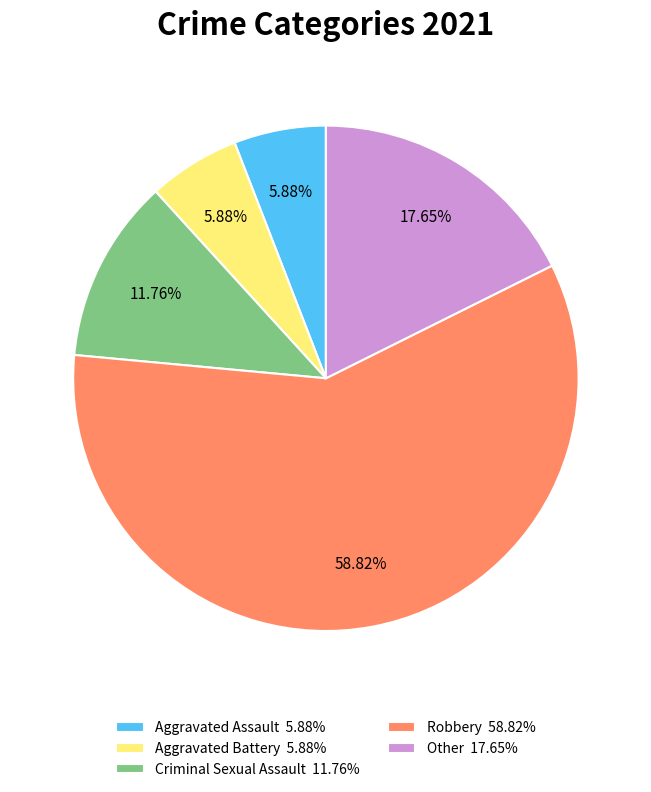

Approximately how many times larger is the value at Criminal Sexual Assault 11.76% compared to Aggravated Assault 5.88%?

2.0